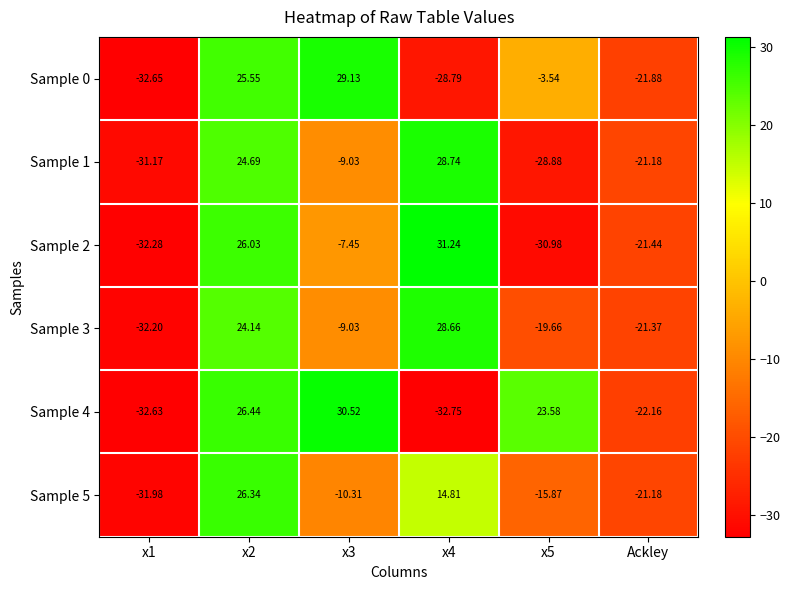

Between x3 and x5, which series saw the biggest shift?

Sample 0